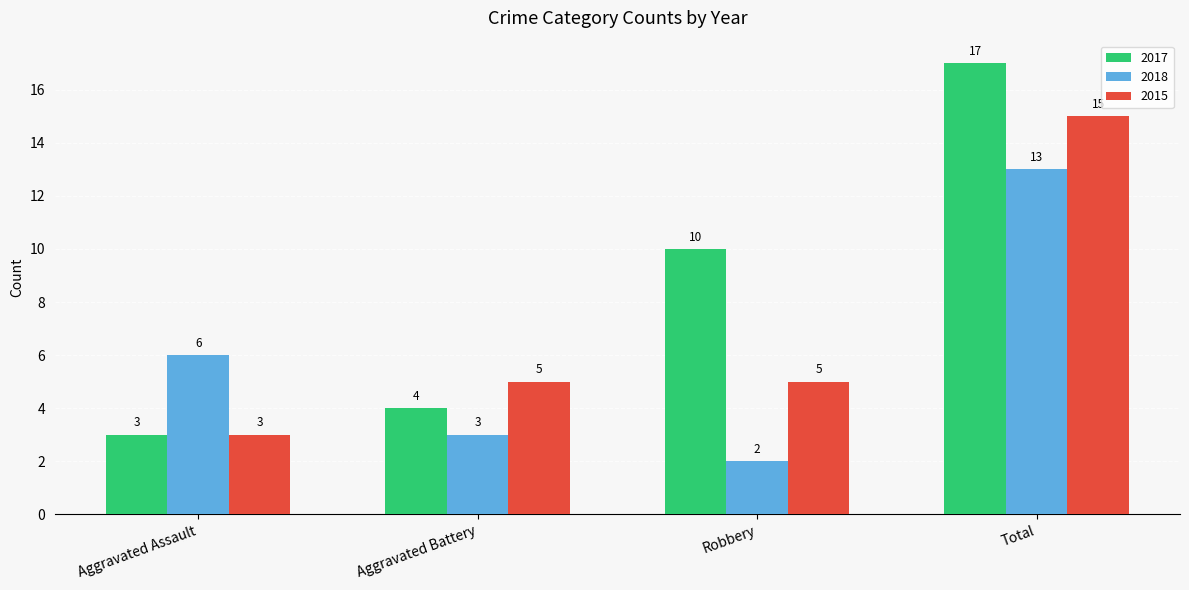

At which category is the sum across all series the highest?

Total